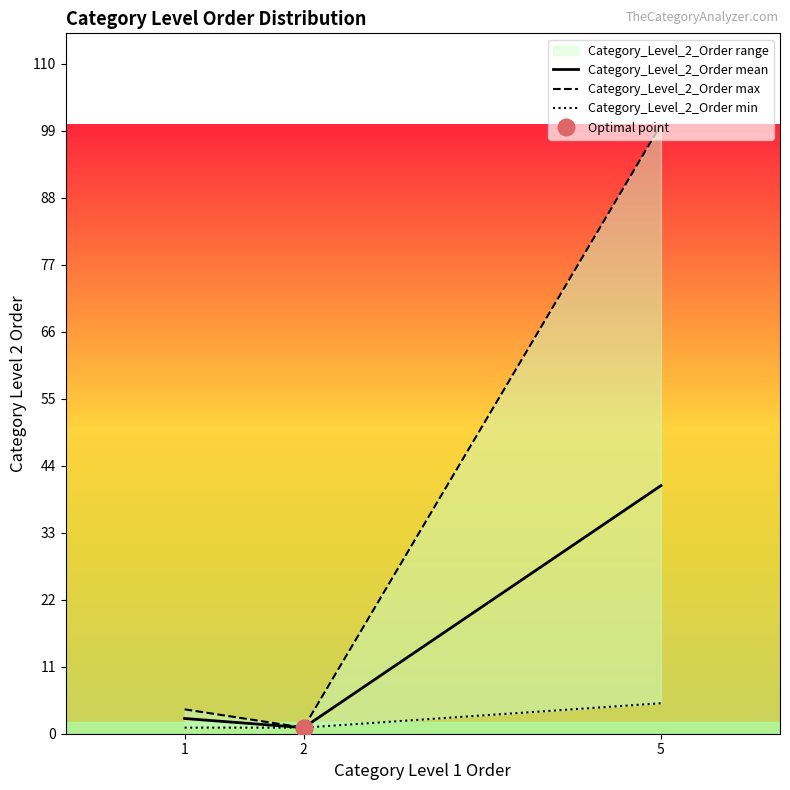

What is the sum of the Category_Level_2_Order min values at 2 and 5?

6.0